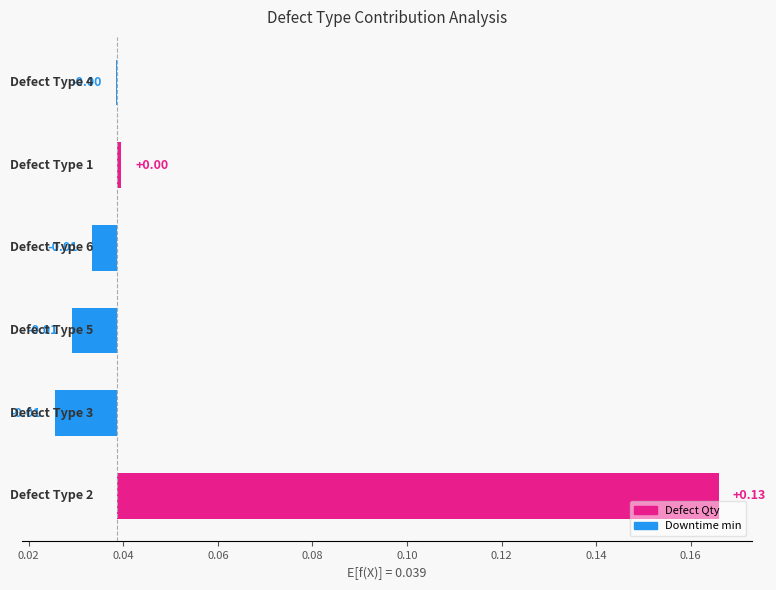

How many values are below zero?

4